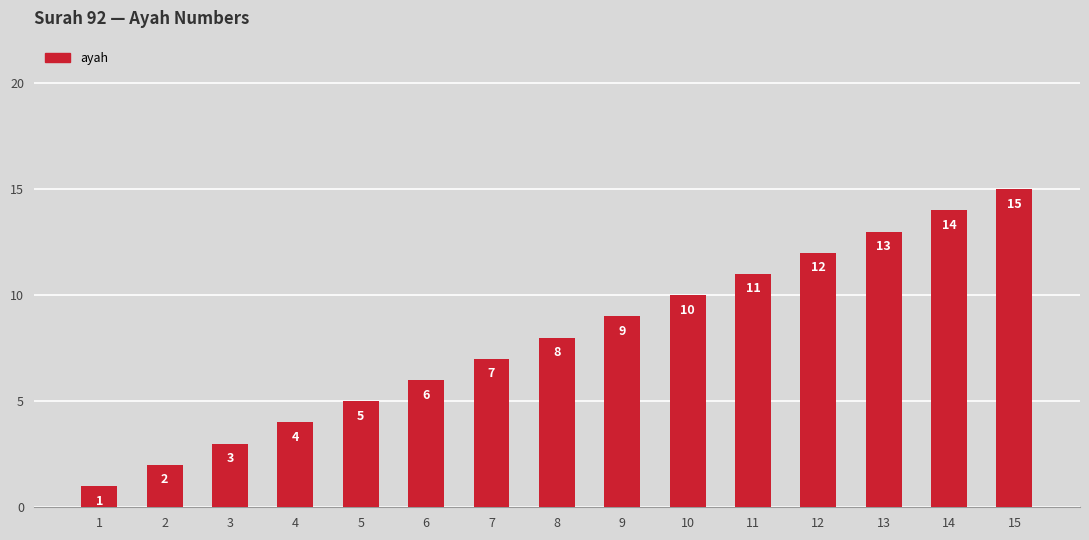

List the labels in order of value, largest first.

15, 14, 13, 12, 11, 10, 9, 8, 7, 6, 5, 4, 3, 2, 1